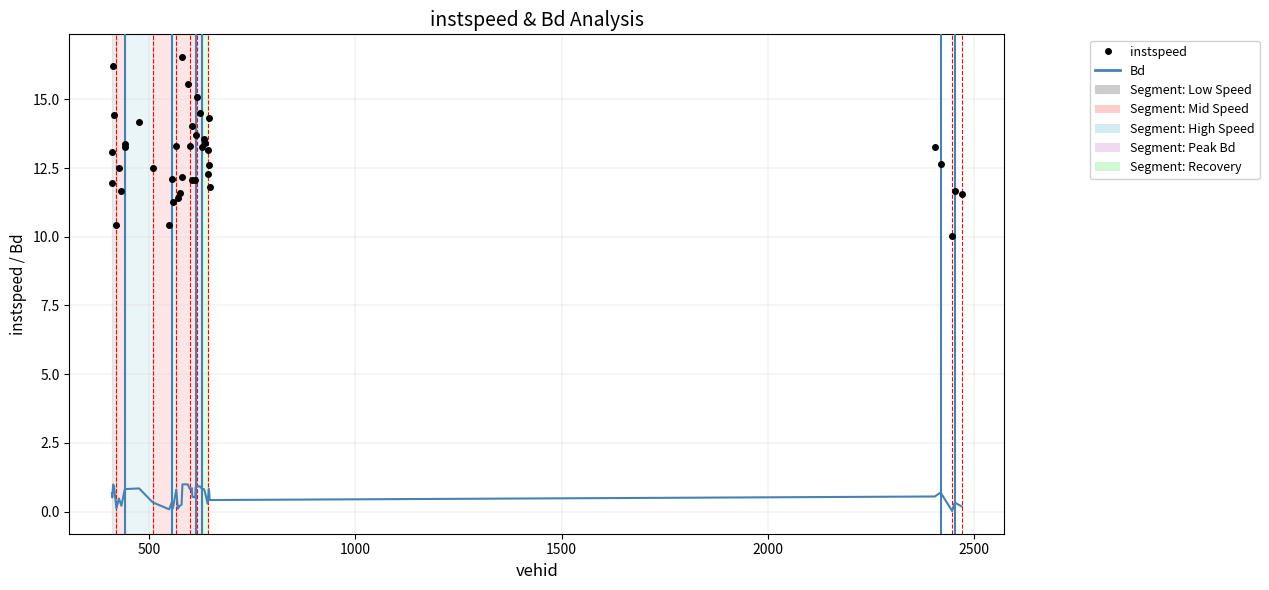

List the series in order of their peak value, lowest first.

Bd, instspeed